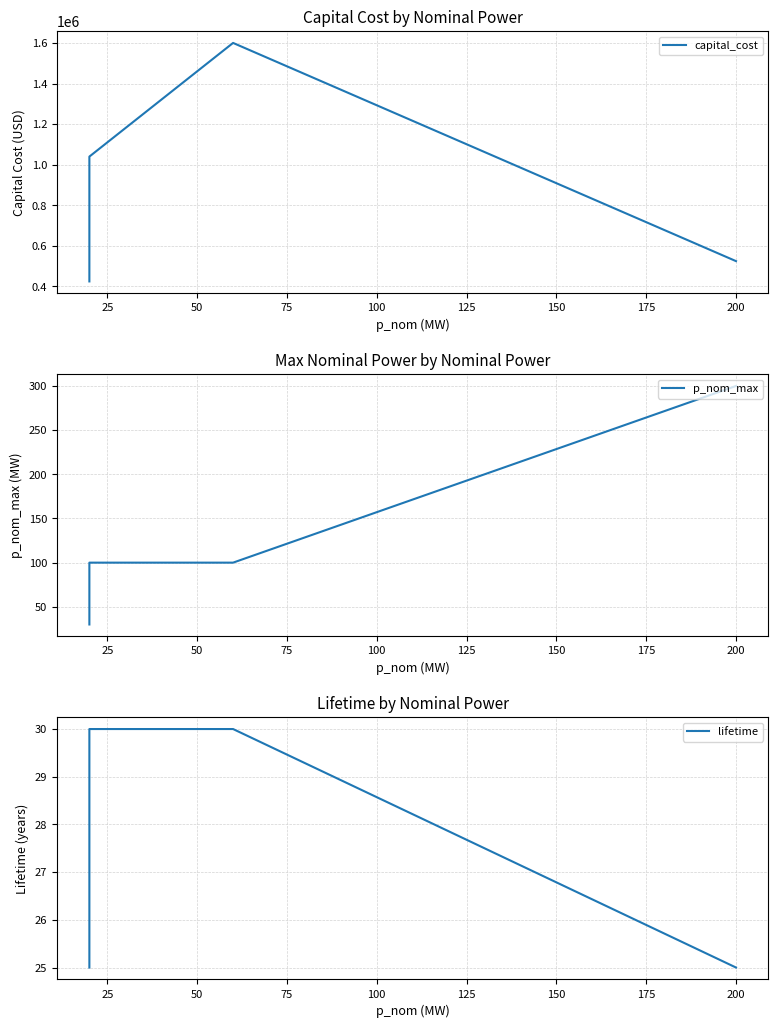

At how many categories does at least one series exceed 1451348?

1